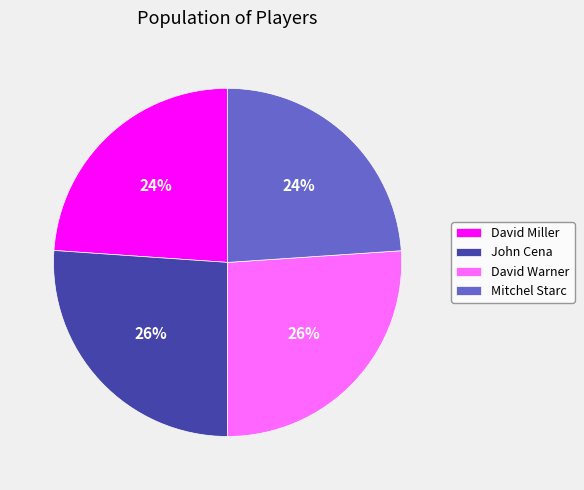

Is the sum of David Miller and Mitchel Starc greater than half?

No